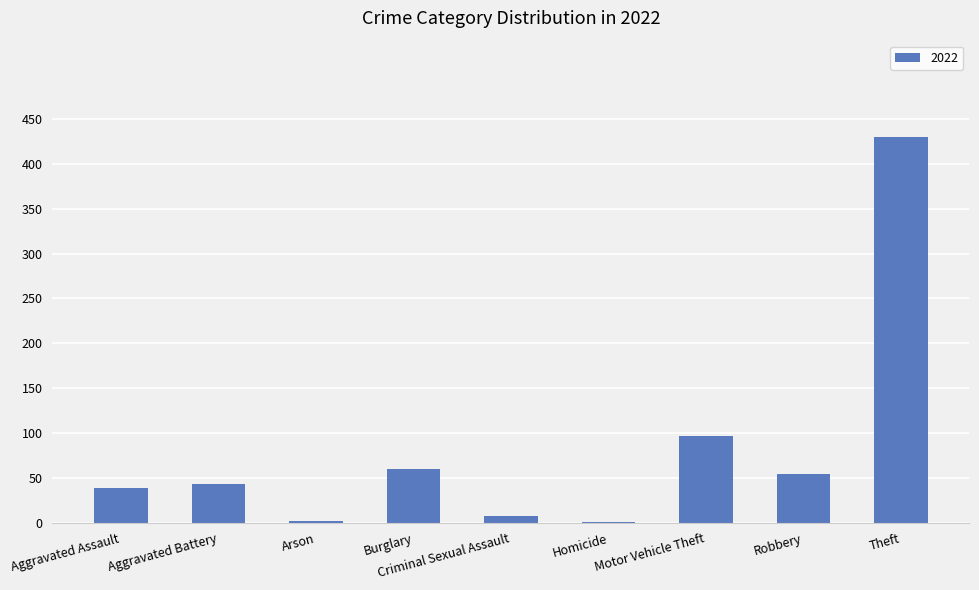

The value at Aggravated Assault is 39. True or false?

True